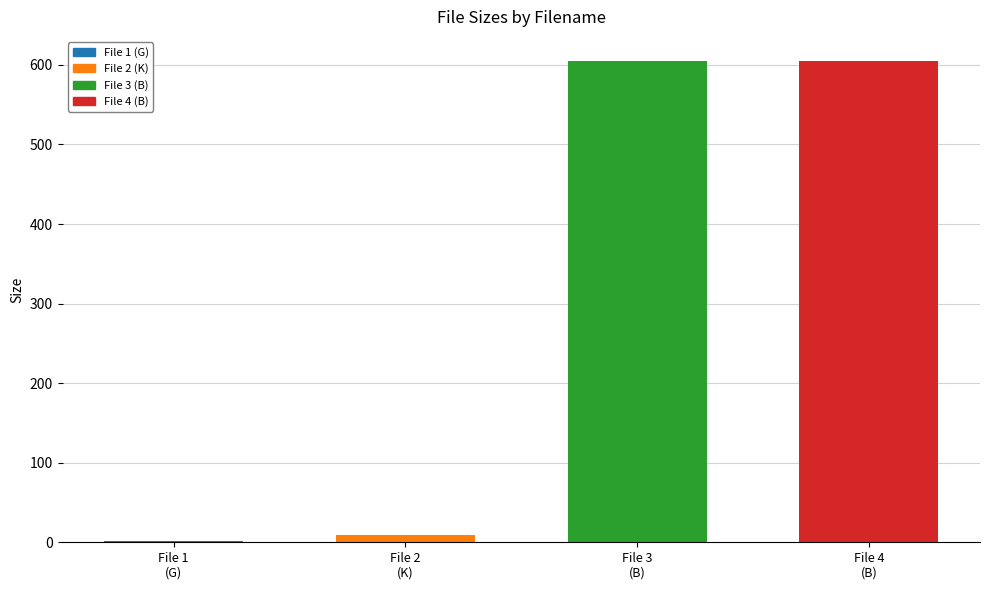

What is the label of the 2nd bar from the left?

File 2
(K)